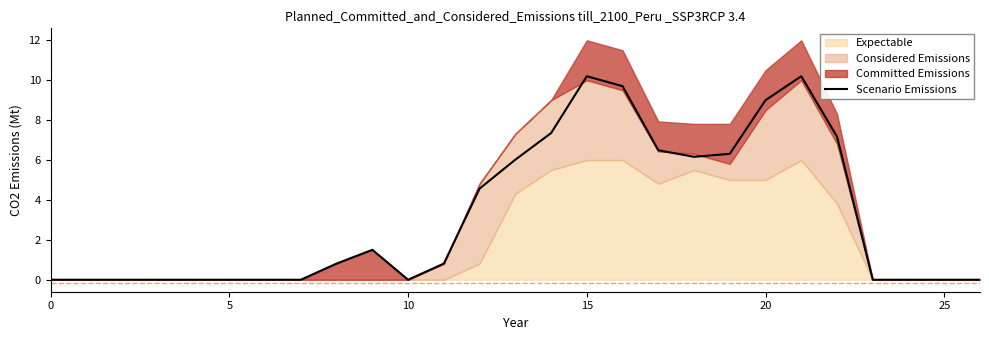

What is the difference between the values at 11 and 10?

0.8